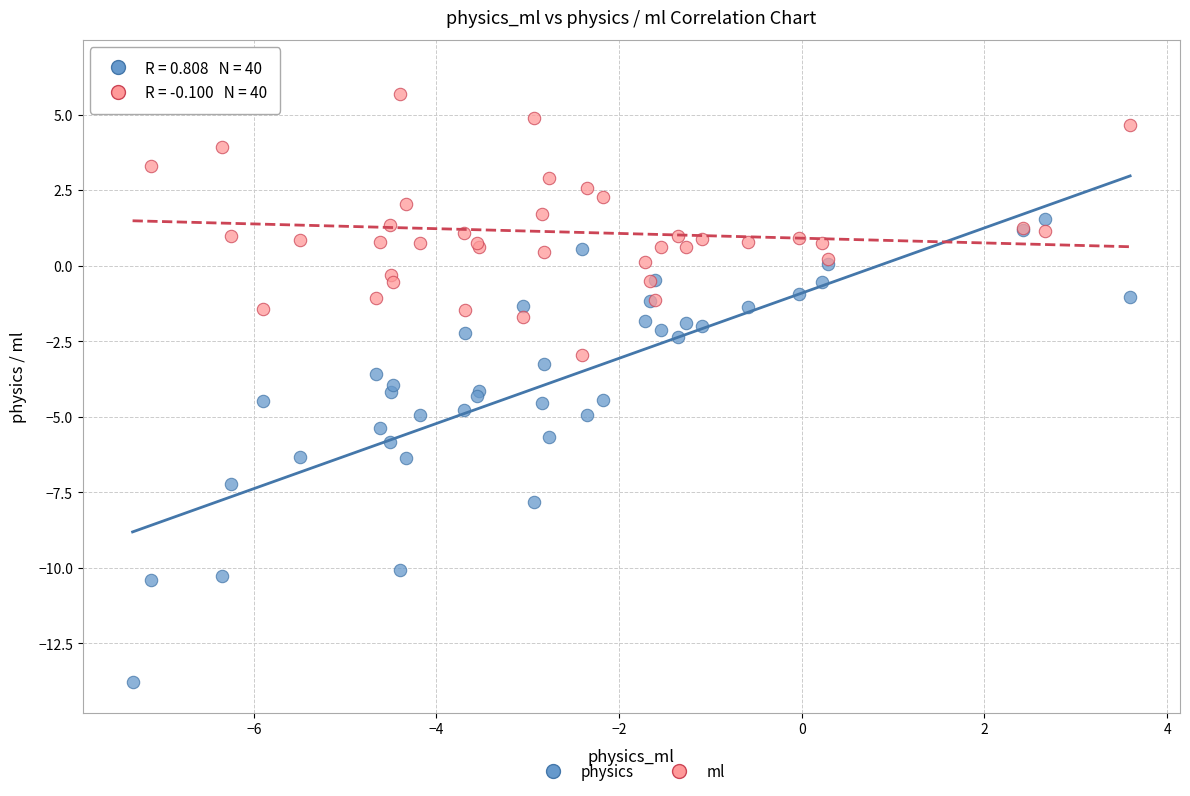

Which series has the largest Y range (max minus min)?

physics